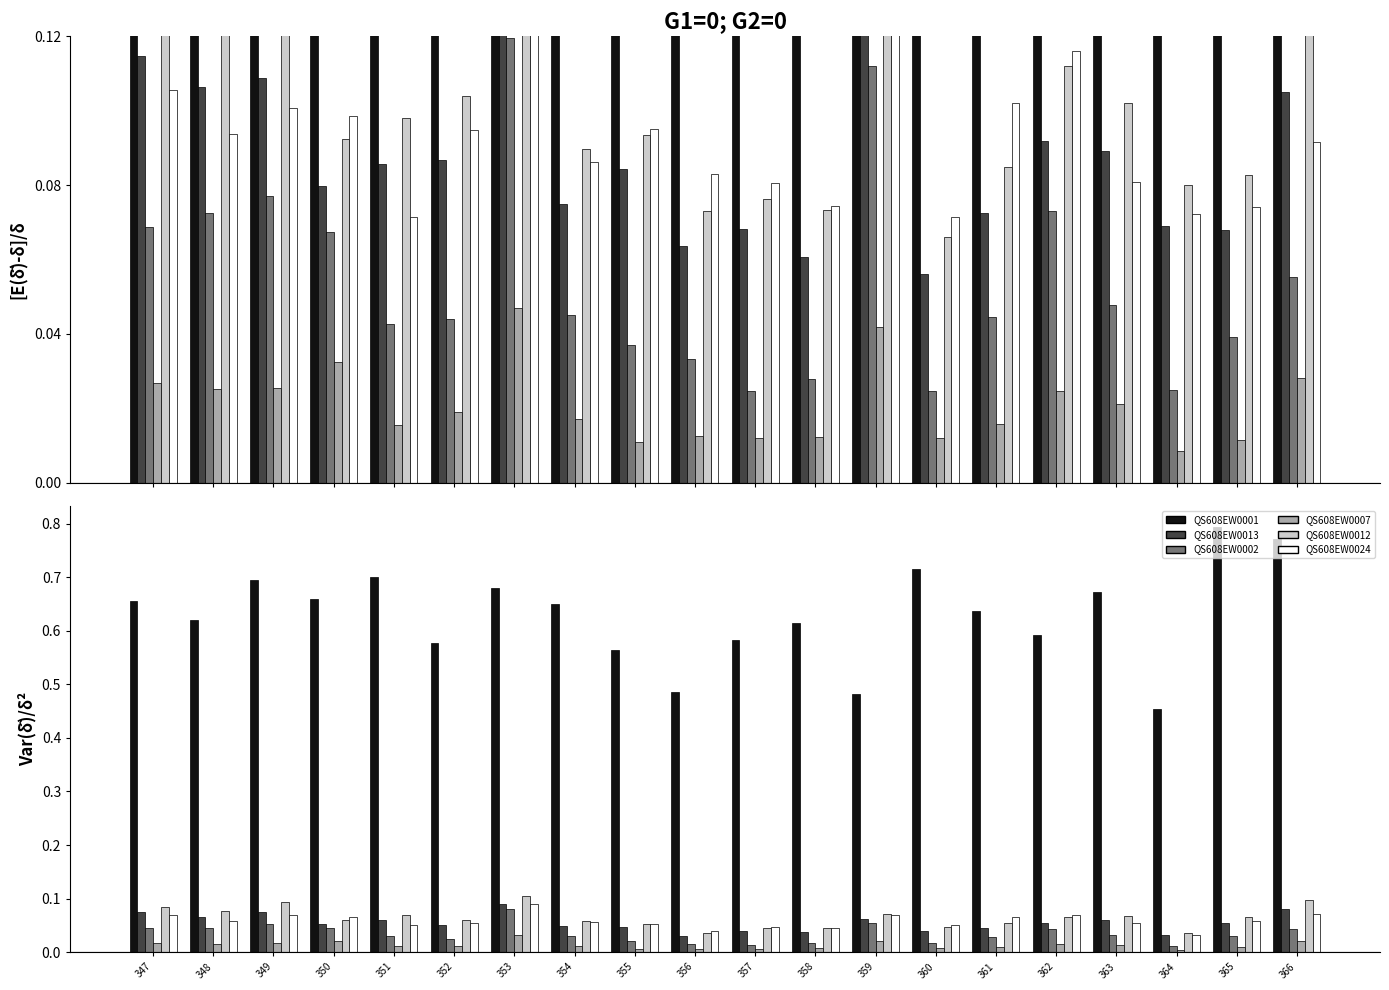

Are the bars horizontal?

No